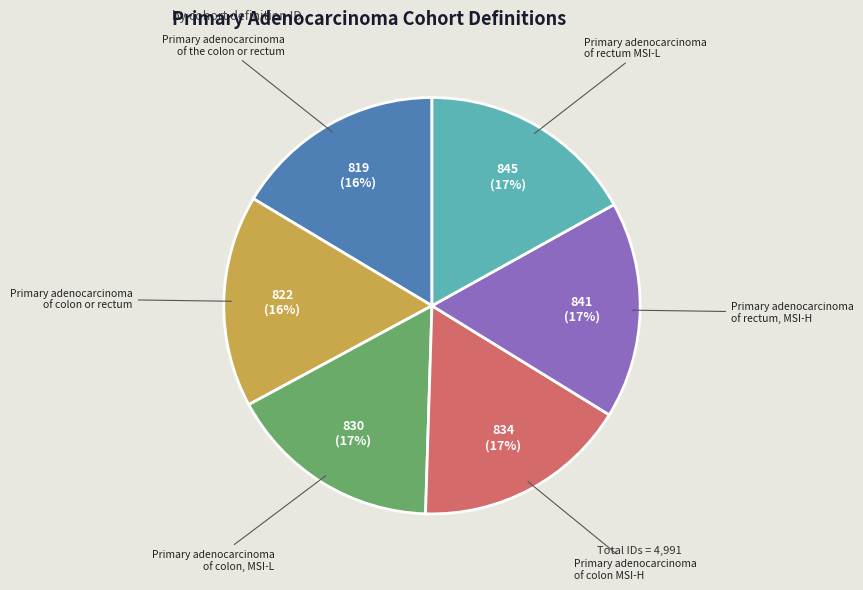

To the nearest percent, what percentage of the pie is Primary adenocarcinoma of rectum MSI-L?

17%